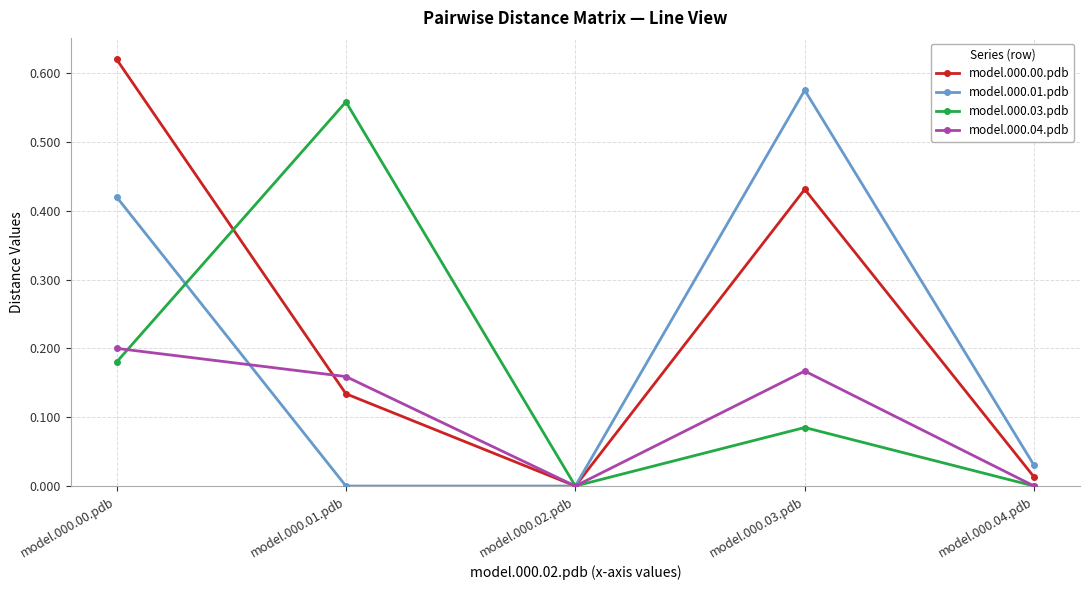

Which series has the widest spread of values?

model.000.00.pdb